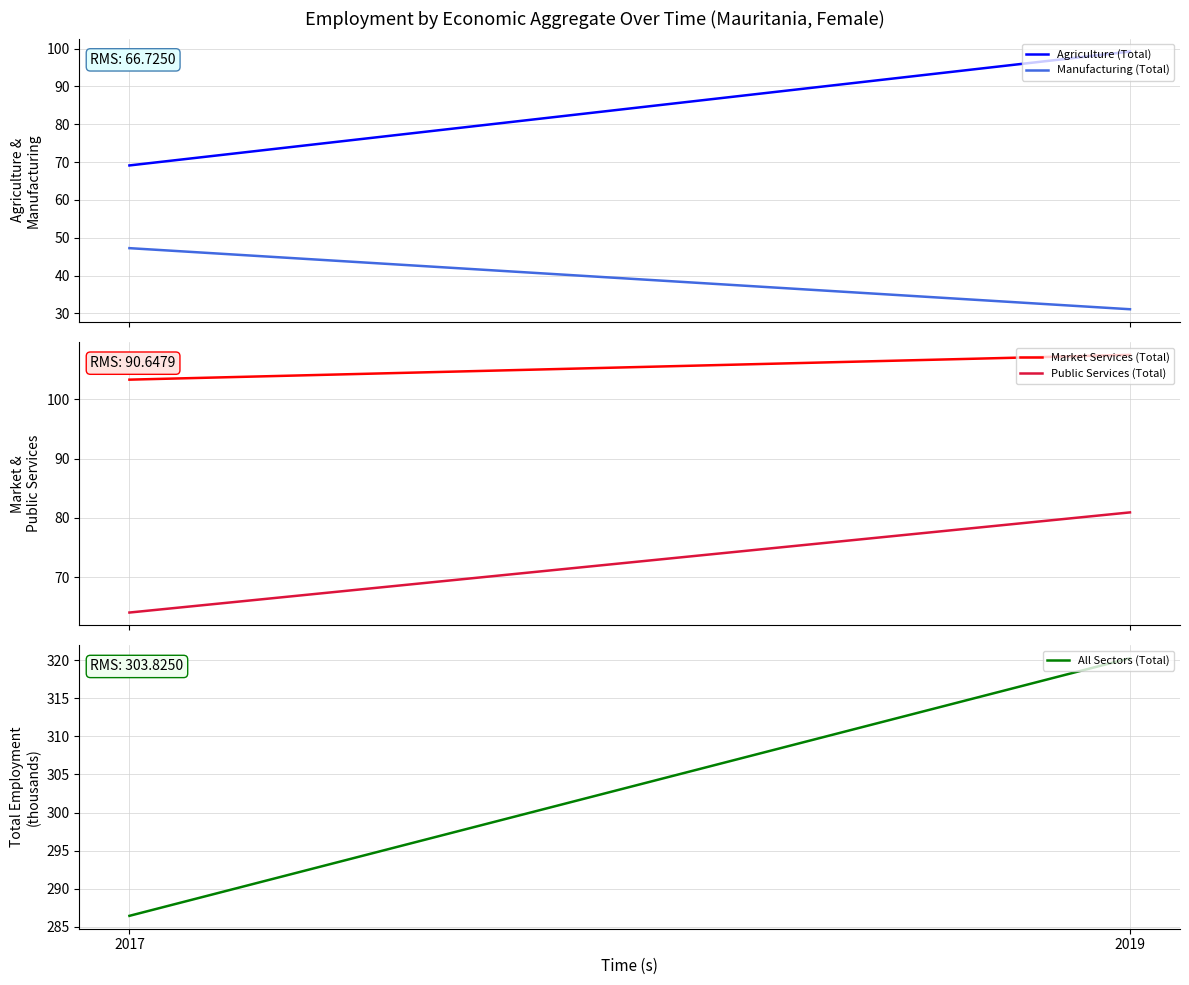

Does the chart display data point markers on the line(s)?

No